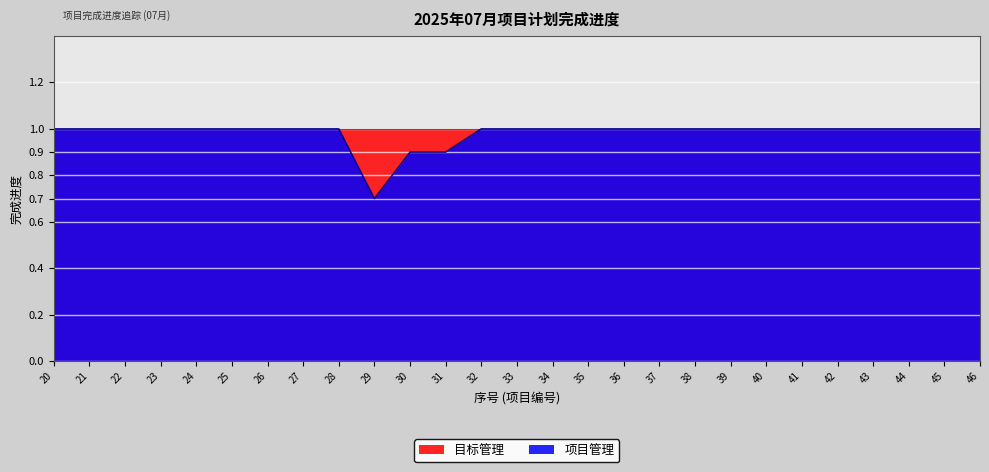

True or false: the data shows 1.6 at 33.

False